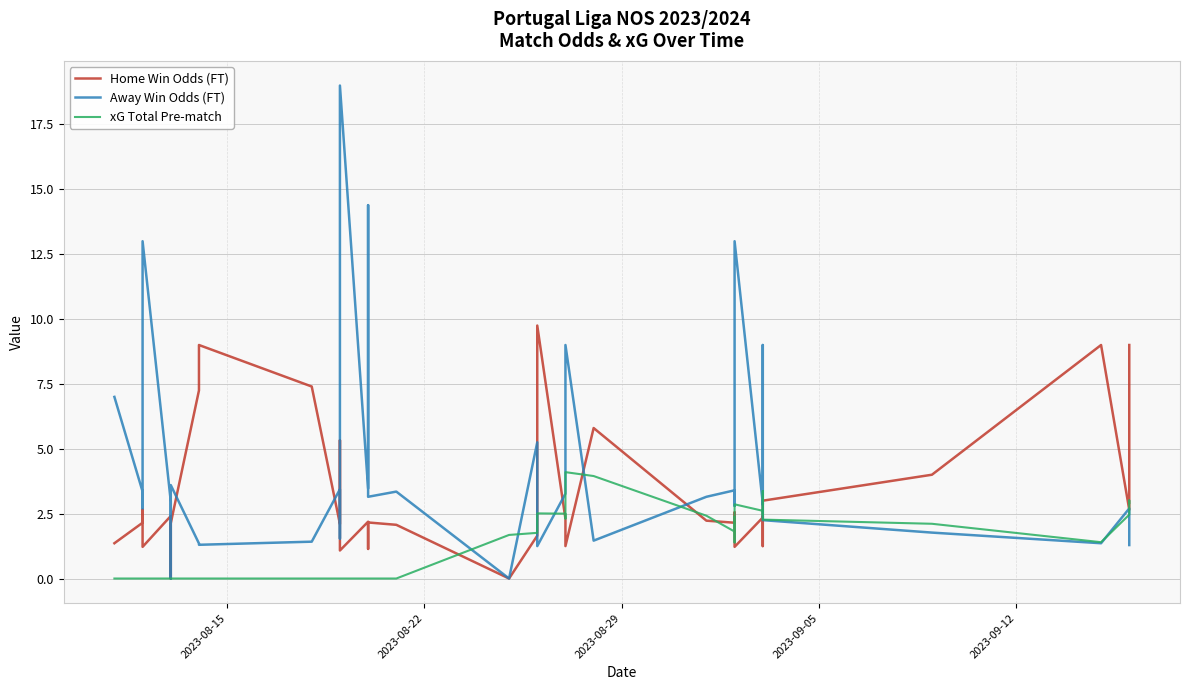

What is the sum of all Away Win Odds (FT) values?

167.6